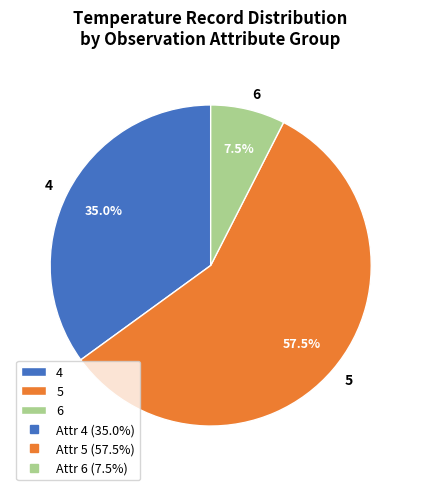

Rank the categories by value from highest to lowest.

5, 4, 6